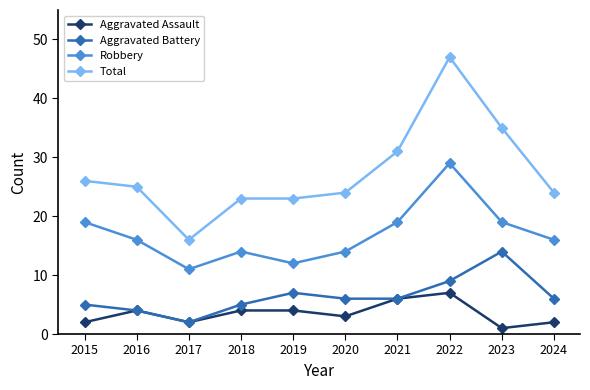

Read the Aggravated Assault value at 2021.

6